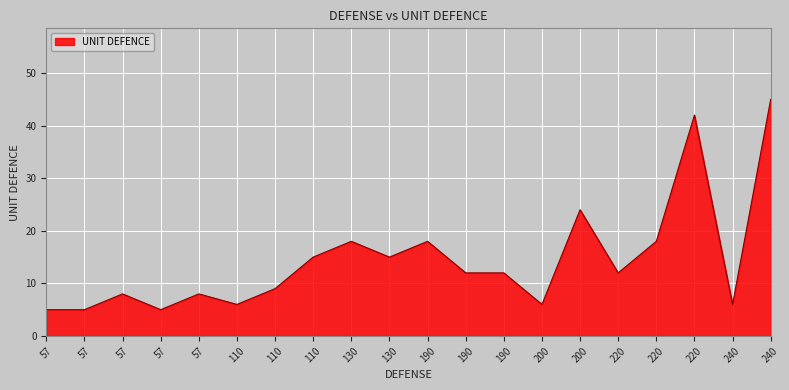

The chart shows a value of 24 at 190. True or false?

False